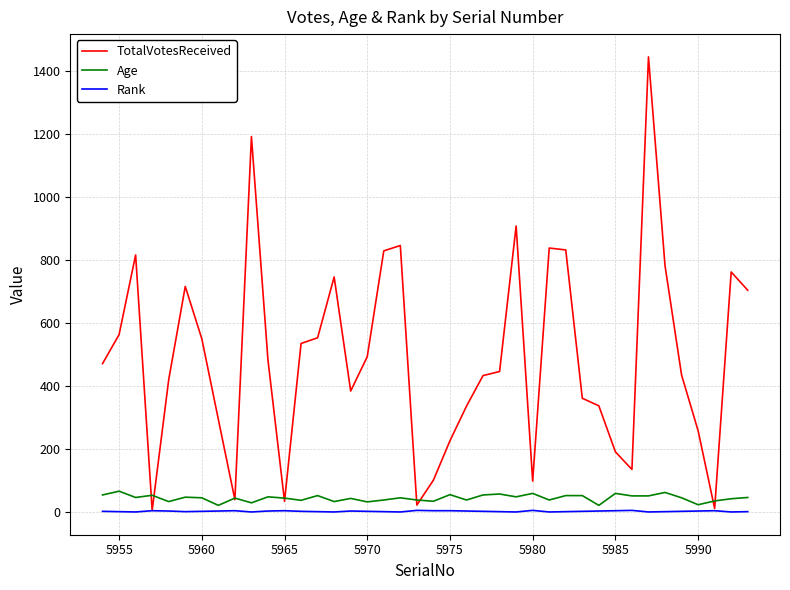

What is the maximum value shown in the chart?

1446